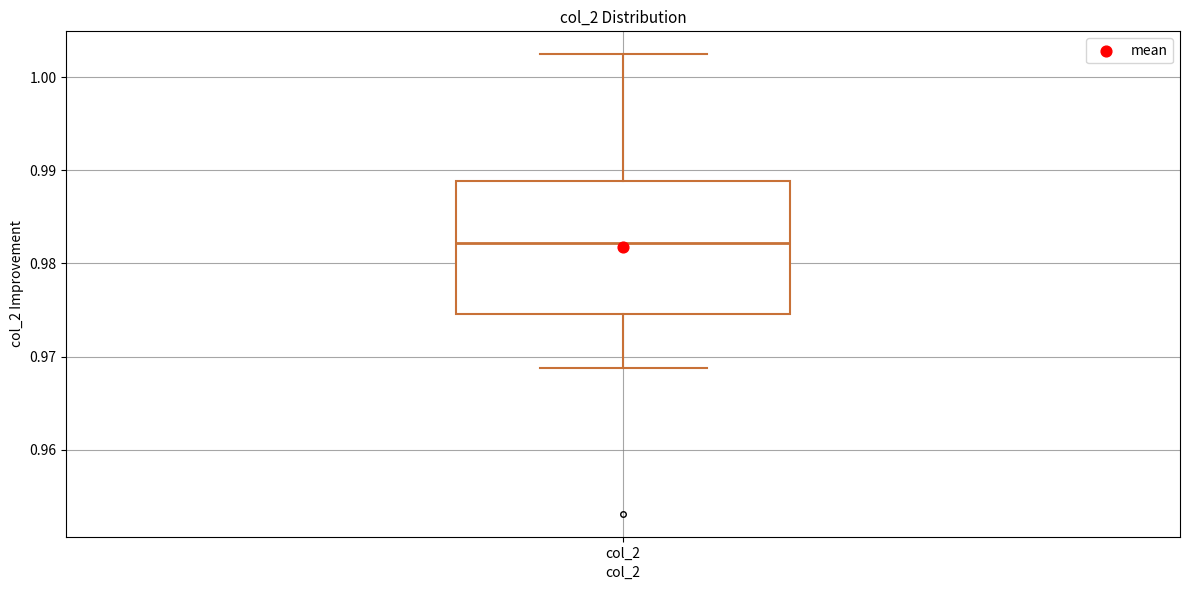

Transcribe this box plot: give where the median line is, the range the box spans, and where the two whiskers end, as read against the y-axis. The values are not printed on the chart, so give them approximately, as read against the axis.

median 0.982, box 0.975 to 0.989, whiskers 0.969 to 1.002